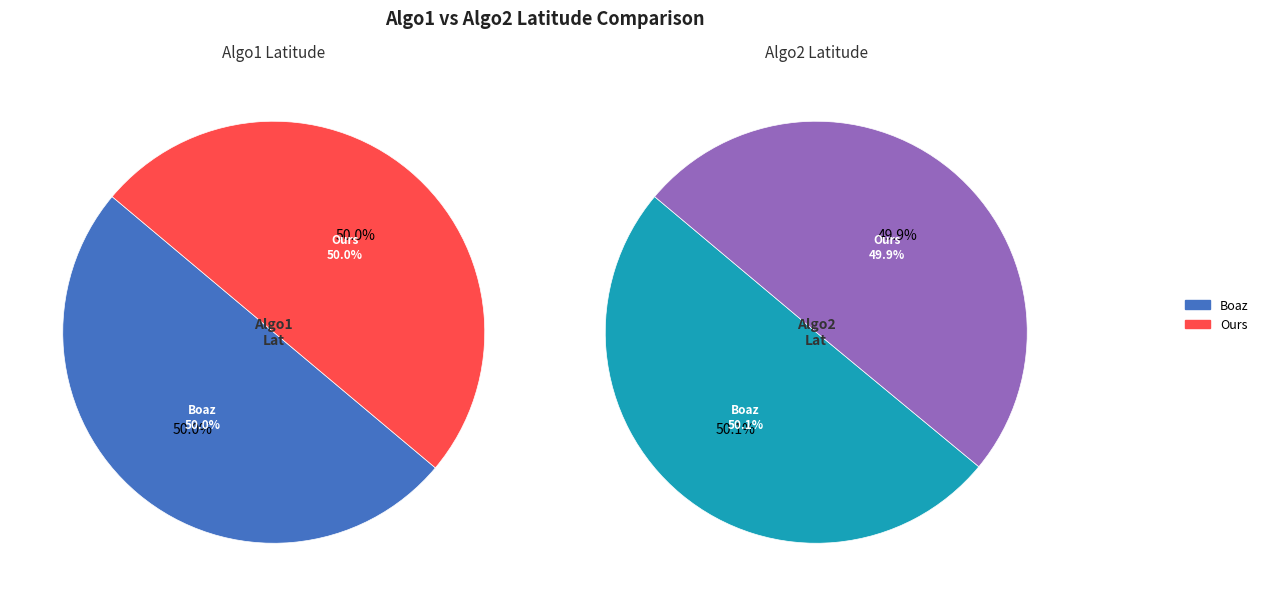

To the nearest percent, what percentage of the pie is Boaz?

50%